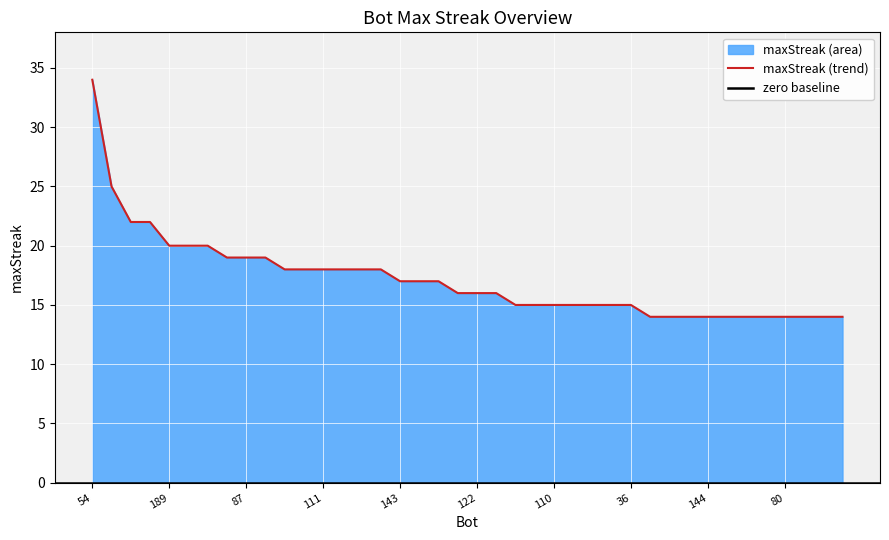

Approximately how many times larger is the value at 24 compared to 13?

0.8